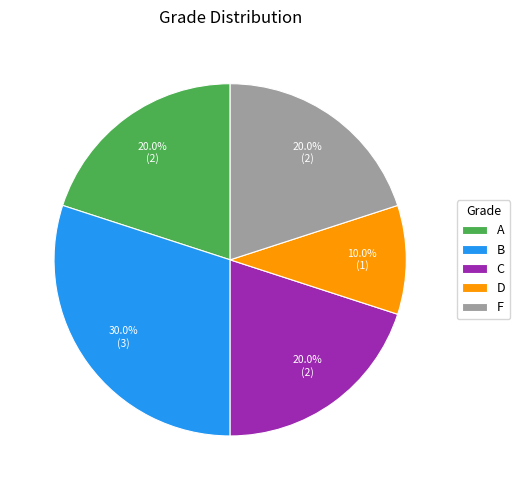

What percentage is the F slice, to the nearest percent?

20%